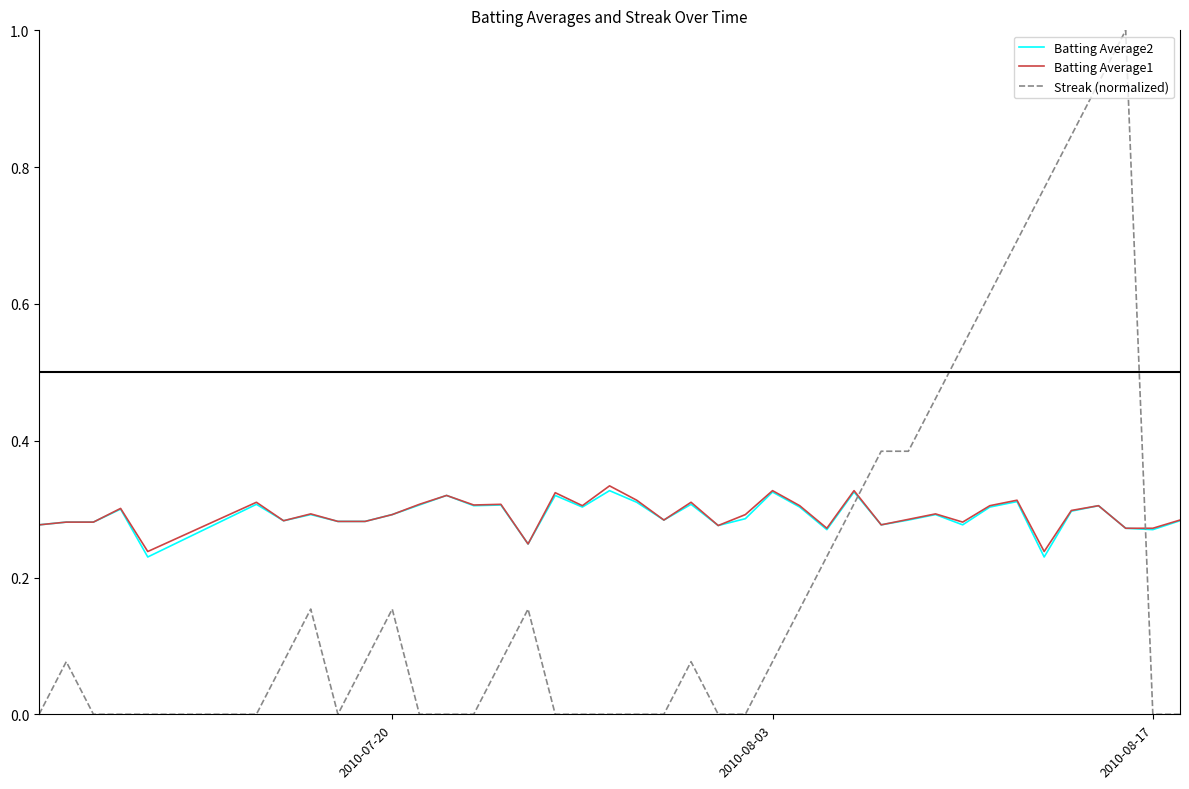

Which series has the largest range (max minus min)?

Streak (normalized)